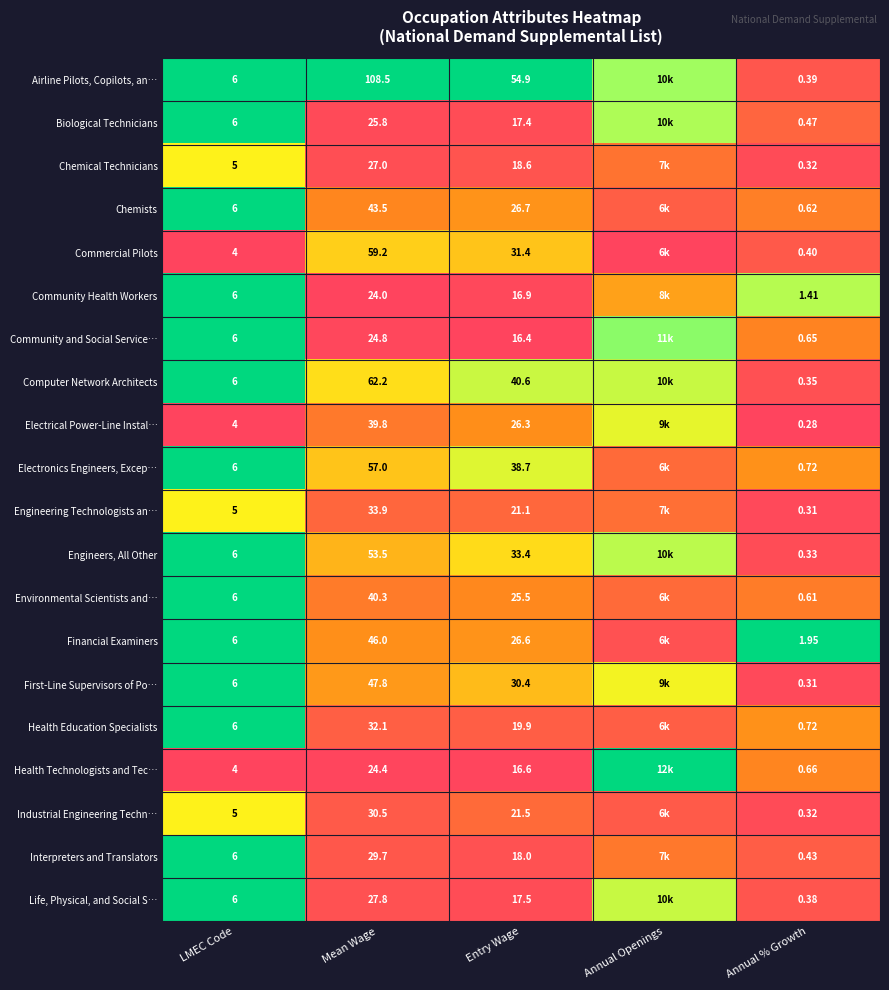

Which series changed the most between LMEC Code and Annual % Growth?

First-Line Supervisors of Po…